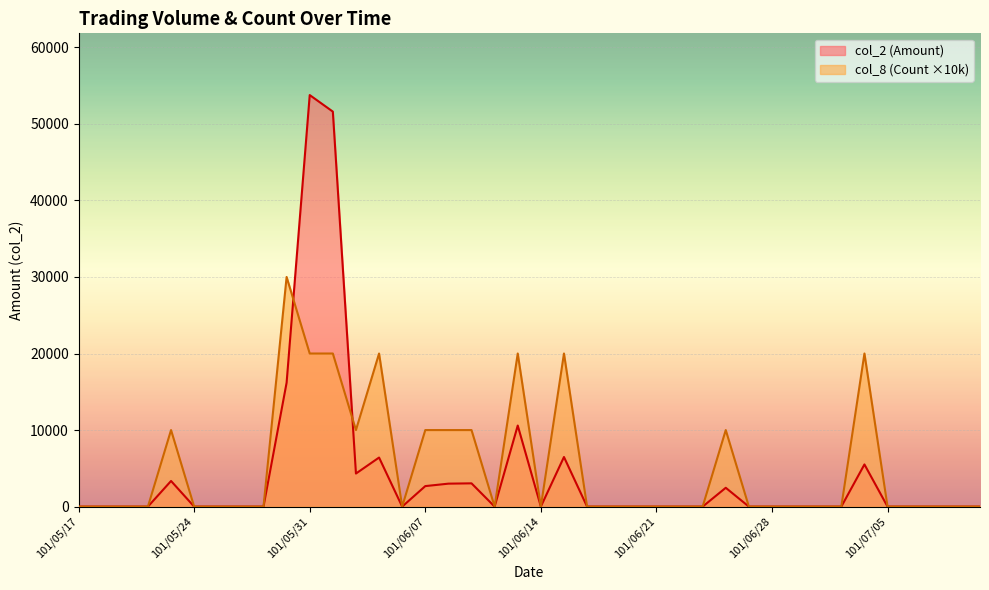

Which series has the largest total across all categories?

col_8 (Count ×10k)